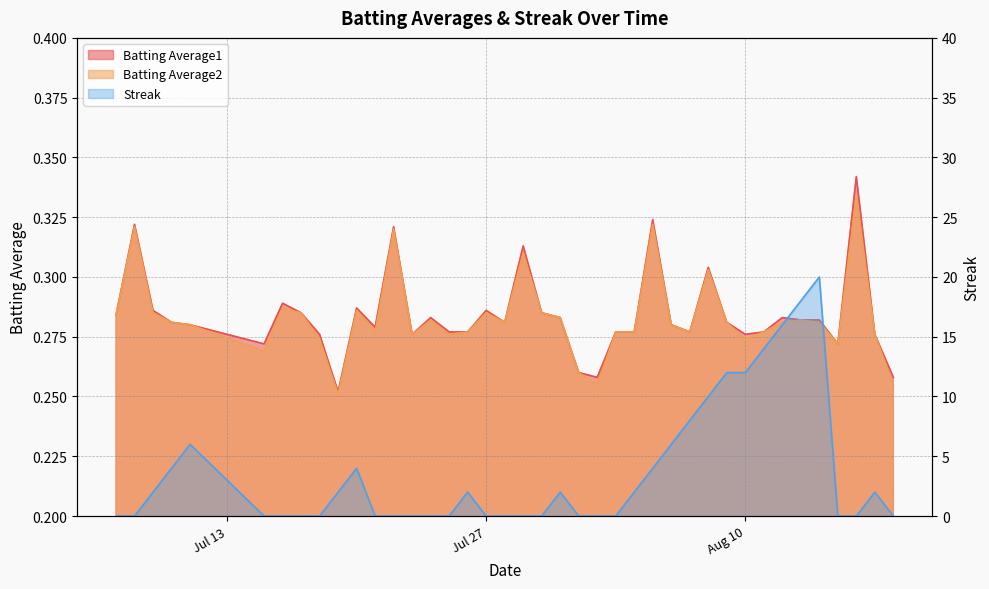

How many lines are shown in the chart?

3